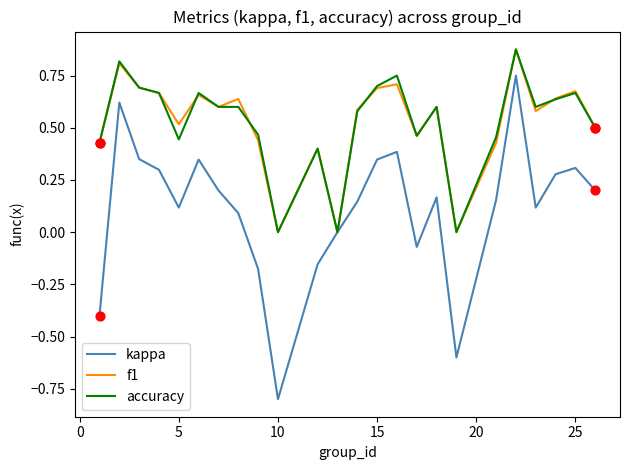

Which series has the widest spread of values?

kappa